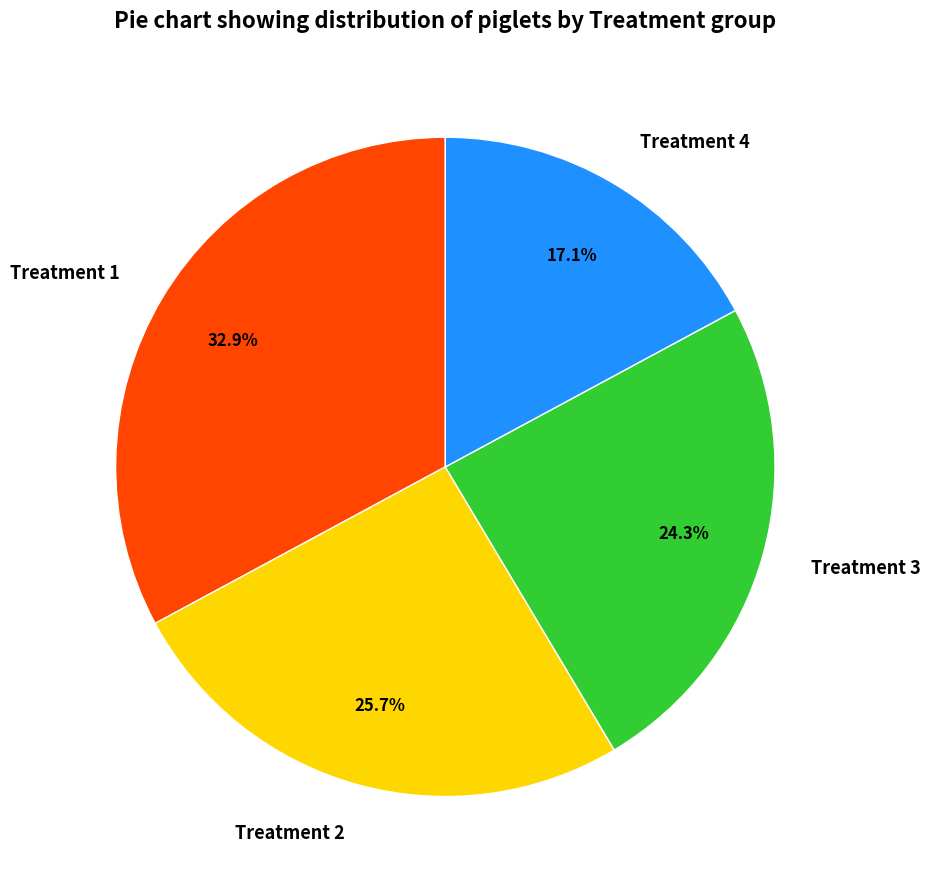

How many segments does this pie chart have?

4